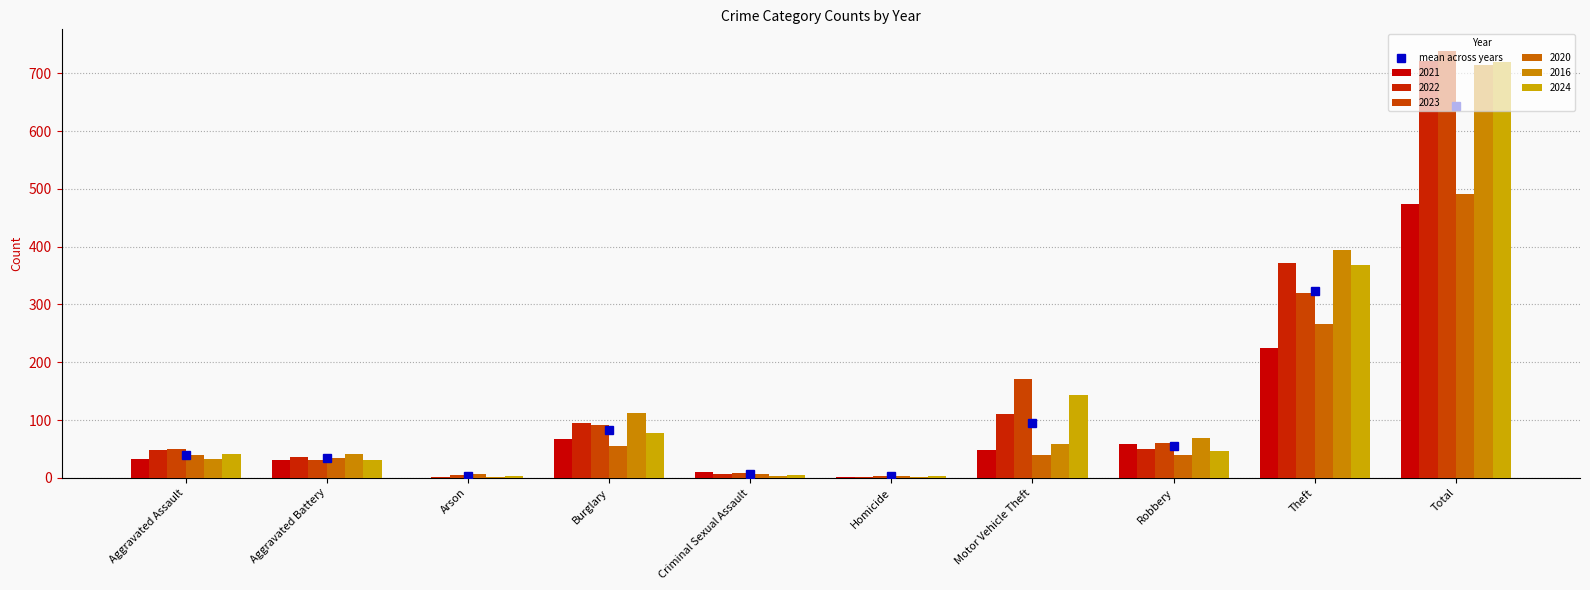

Which label corresponds to the largest value in the chart?

Total